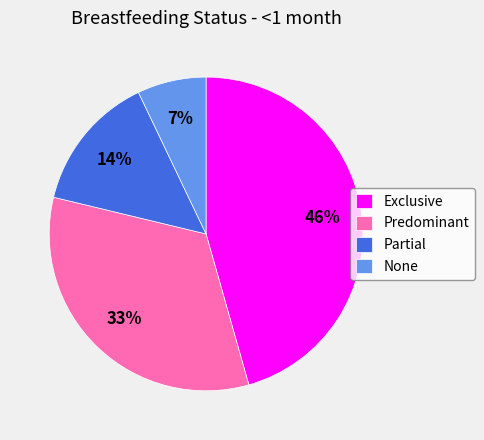

What percentage is the None slice, to the nearest percent?

7%